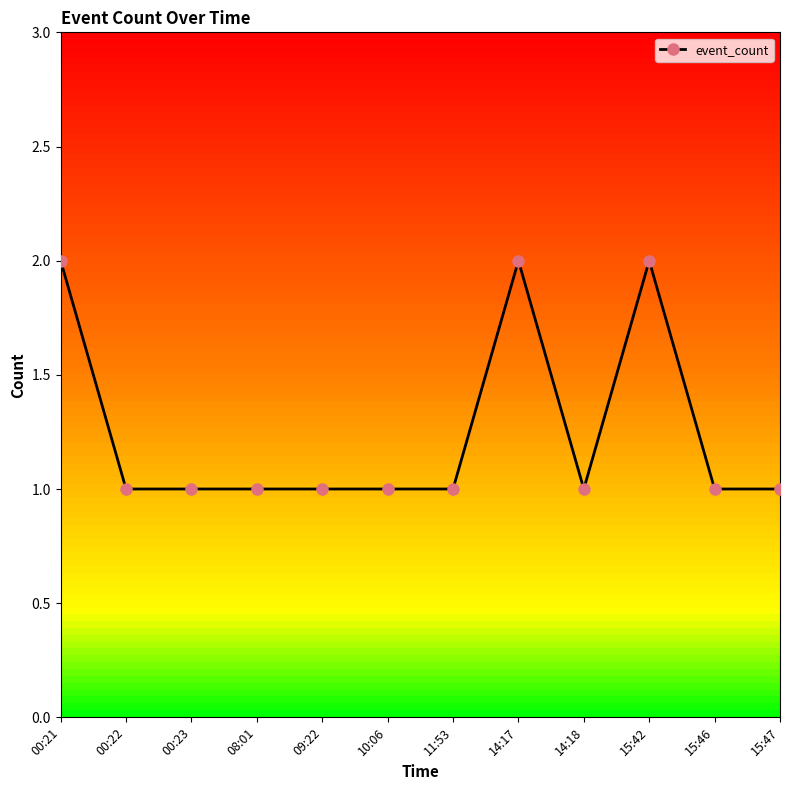

True or false: the data has more than 0 interior local peaks.

True